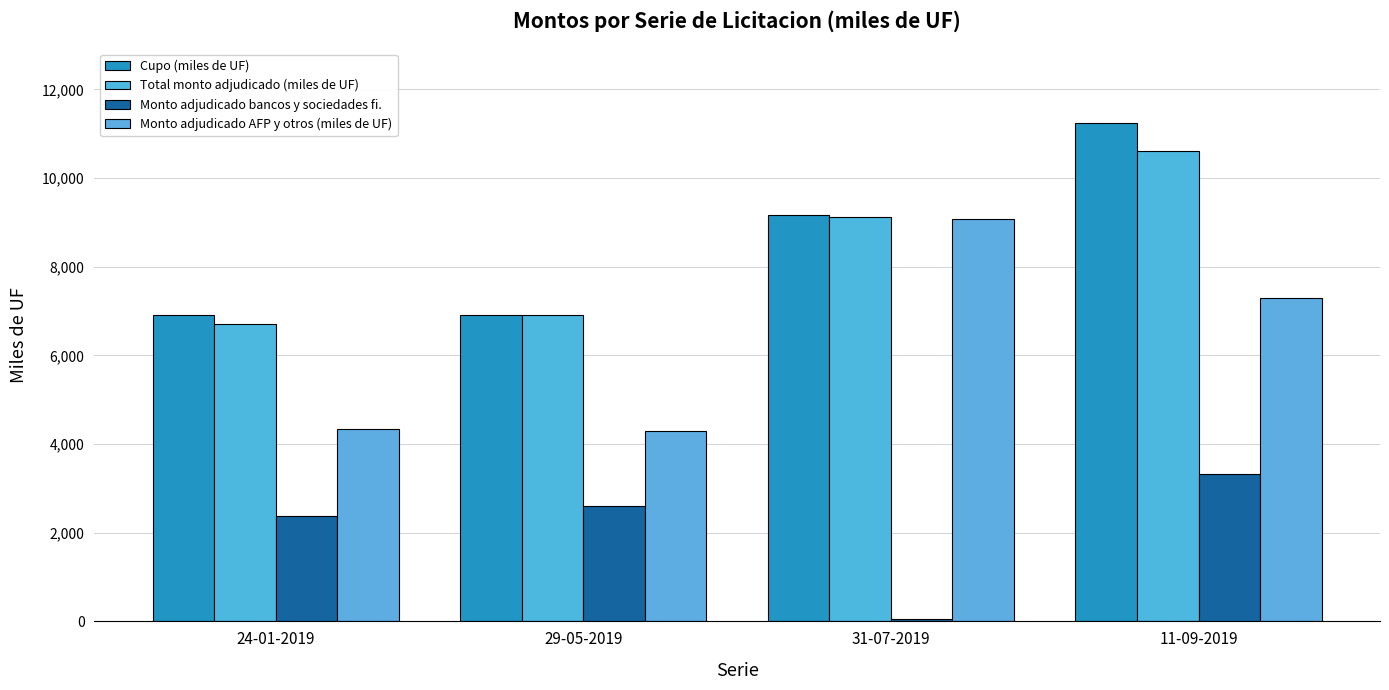

What is the average value of the Total monto adjudicado (miles de UF) series?

8337.5